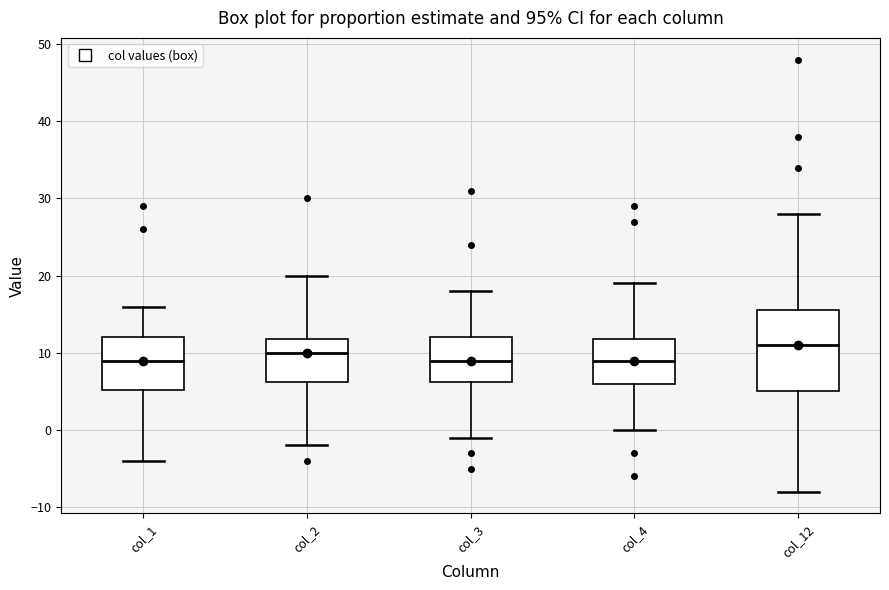

Reading left to right, transcribe this box plot: for each box, give where its median line is, the range the box spans, and where its two whiskers end, as read against the y-axis. The values are not printed on the chart, so give them approximately, as read against the axis.

col_1: median 9, box 5 to 12, whiskers -4 to 16
col_2: median 10, box 6 to 12, whiskers -2 to 20
col_3: median 9, box 6 to 12, whiskers -1 to 18
col_4: median 9, box 6 to 12, whiskers 0 to 19
col_12: median 11, box 5 to 16, whiskers -8 to 28